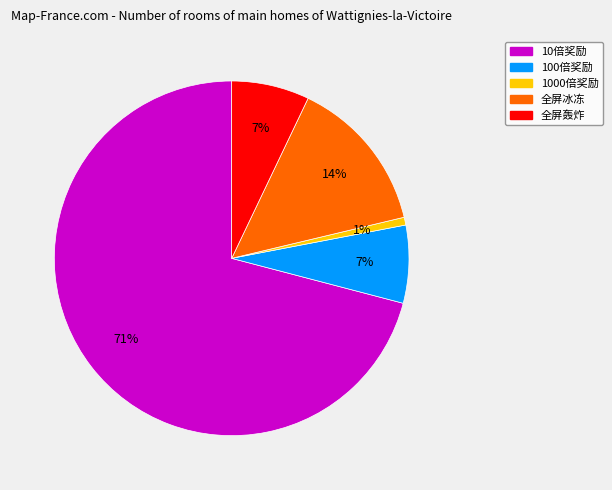

Approximately how many times larger is the value at 100倍奖励 compared to 10倍奖励?

0.1